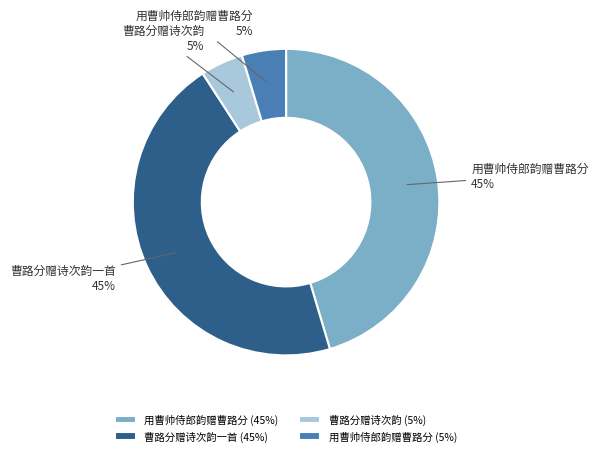

To the nearest percent, what is the combined percentage of 用曹帅侍郎韵赠曹路分 (45%) and 曹路分赠诗次韵 (5%)?

50%